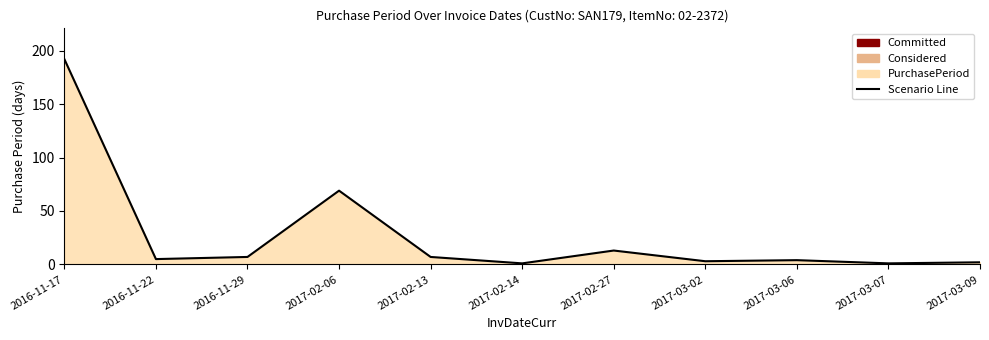

Between 2017-03-06 and 2017-02-27, which is larger?

2017-02-27